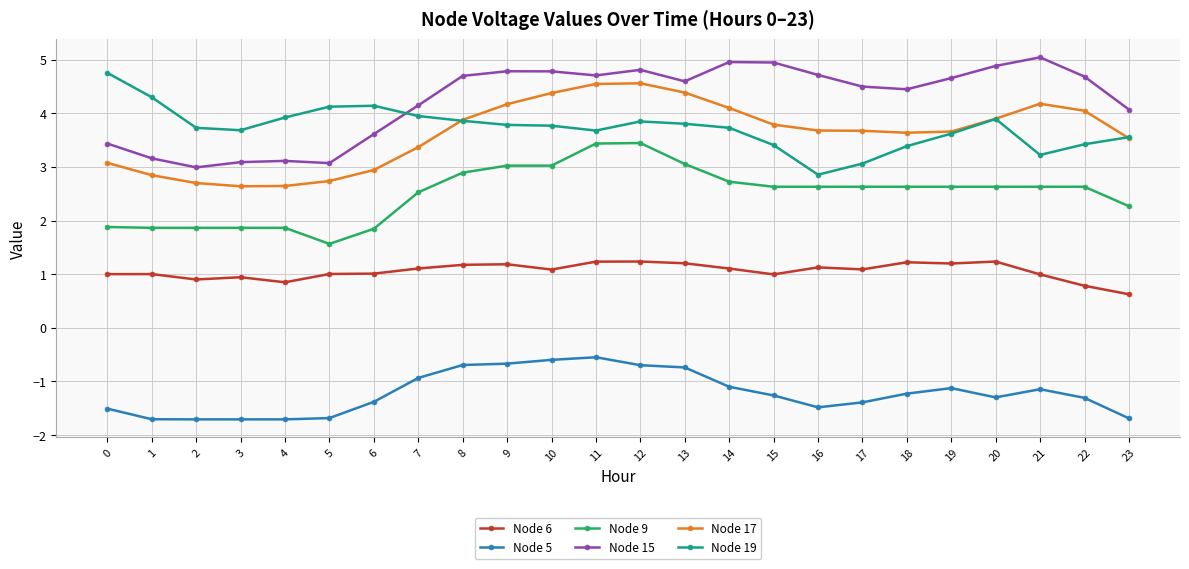

What is the greatest value displayed?

5.0